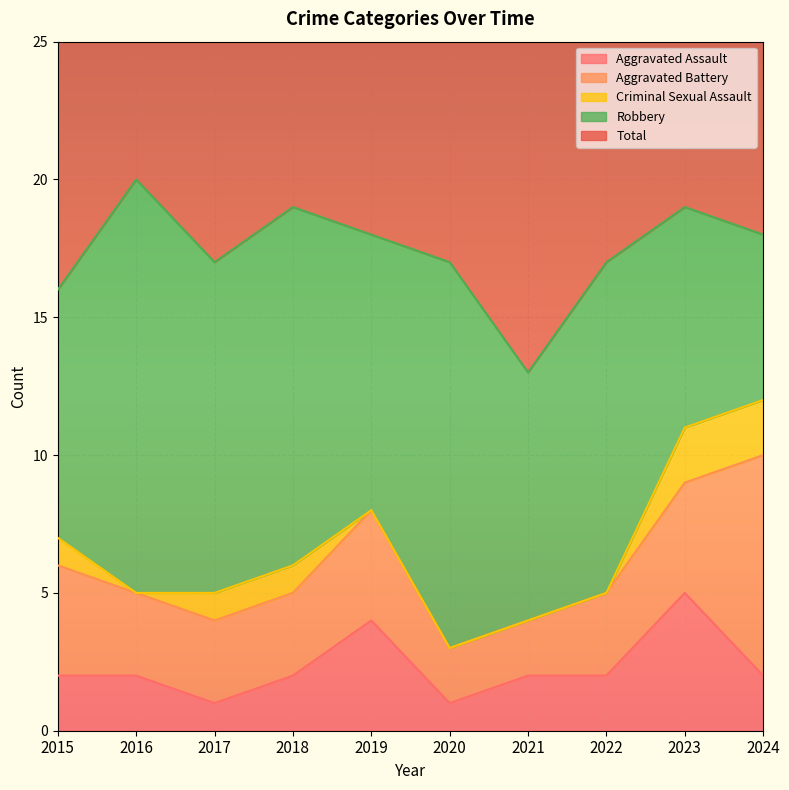

Reading right to left, list all the values displayed in this chart.

Aggravated Assault: 2024=2	2023=5	2022=2	2021=2	2020=1	2019=4	2018=2	2017=1	2016=2	2015=2
Aggravated Battery: 2024=8	2023=4	2022=3	2021=2	2020=2	2019=4	2018=3	2017=3	2016=3	2015=4
Criminal Sexual Assault: 2024=2	2023=2	2022=0	2021=0	2020=0	2019=0	2018=1	2017=1	2016=0	2015=1
Robbery: 2024=6	2023=8	2022=12	2021=9	2020=14	2019=10	2018=13	2017=12	2016=15	2015=9
Total: 2024=18	2023=19	2022=17	2021=13	2020=17	2019=18	2018=19	2017=17	2016=20	2015=16